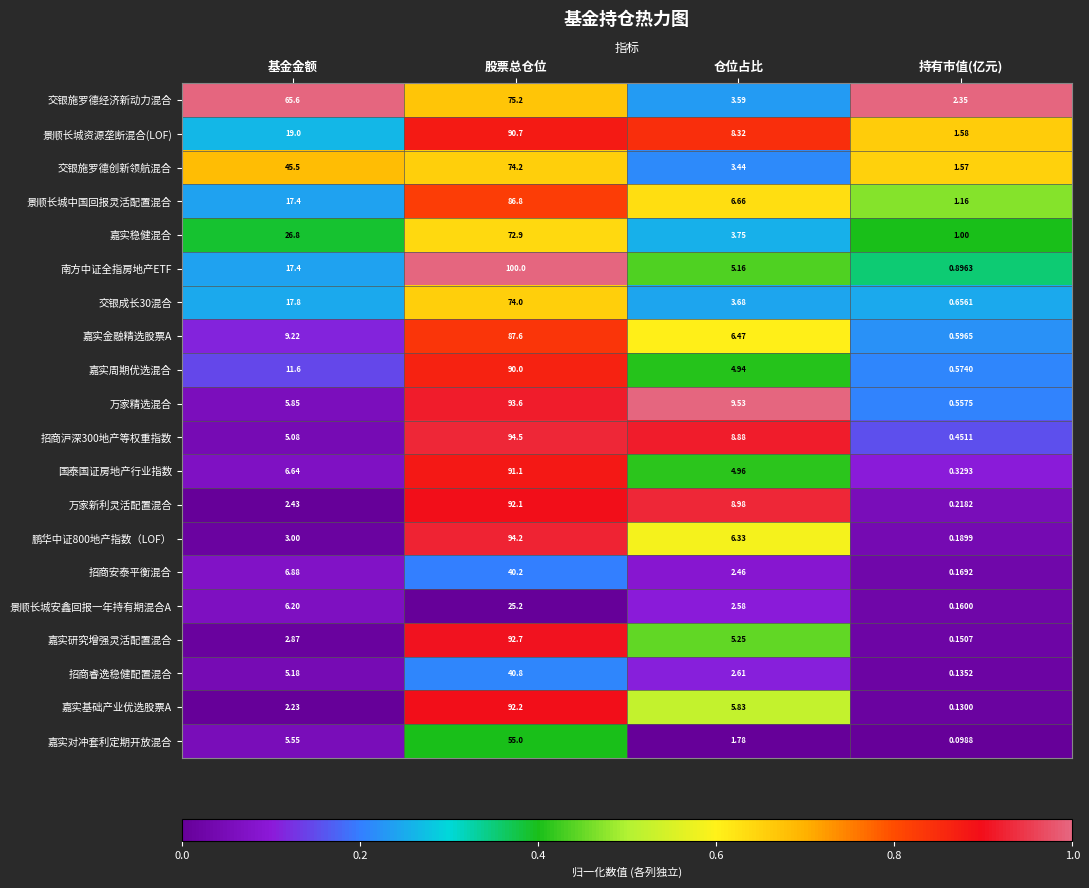

At which category is the sum across all series the highest?

股票总仓位